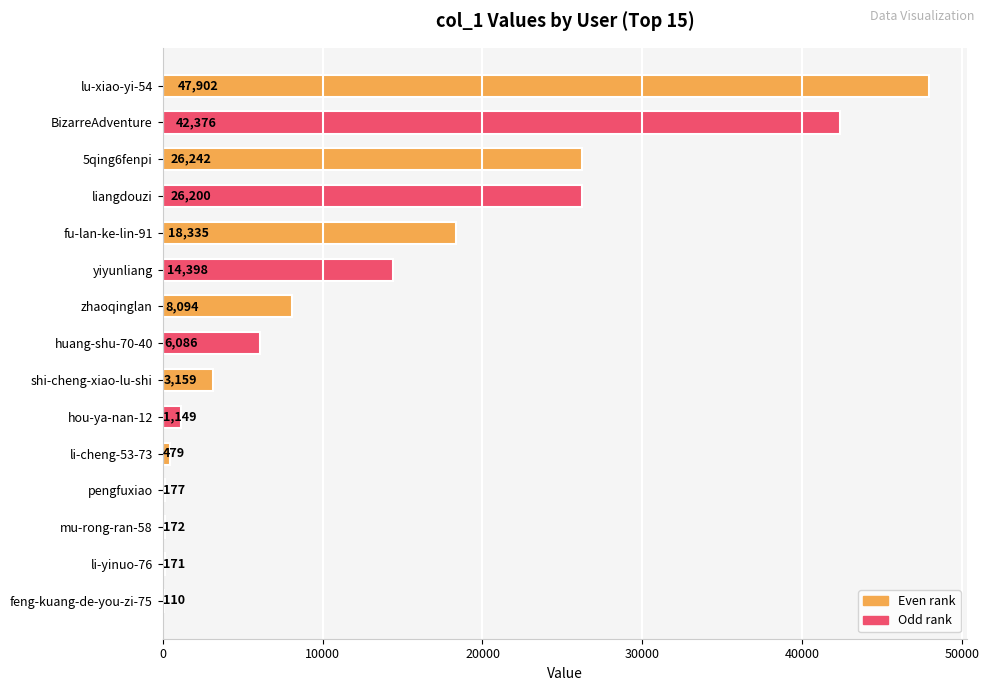

Is it true that the value at BizarreAdventure is 13176?

False